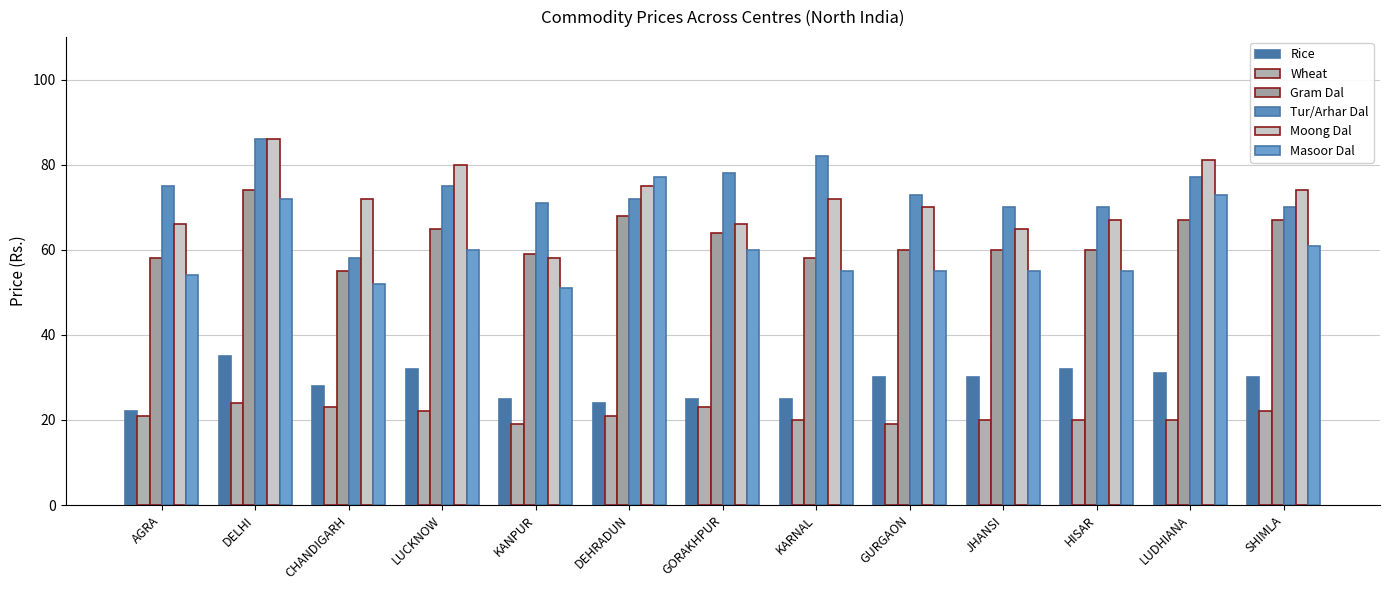

How many bars are there in total?

78